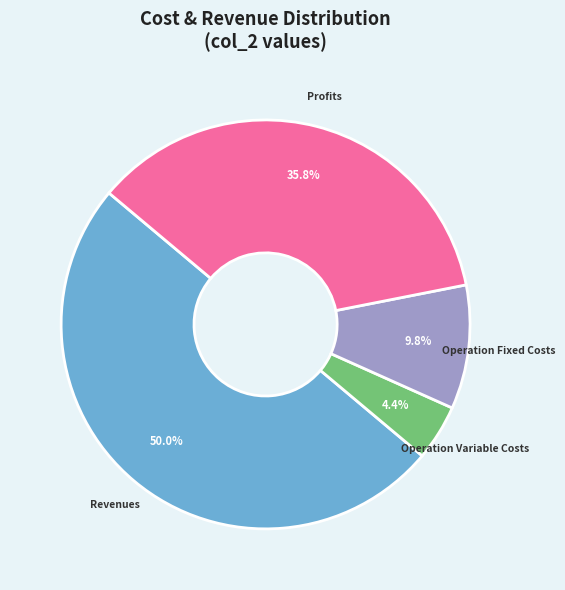

To the nearest percent, what is the average slice percentage?

25%